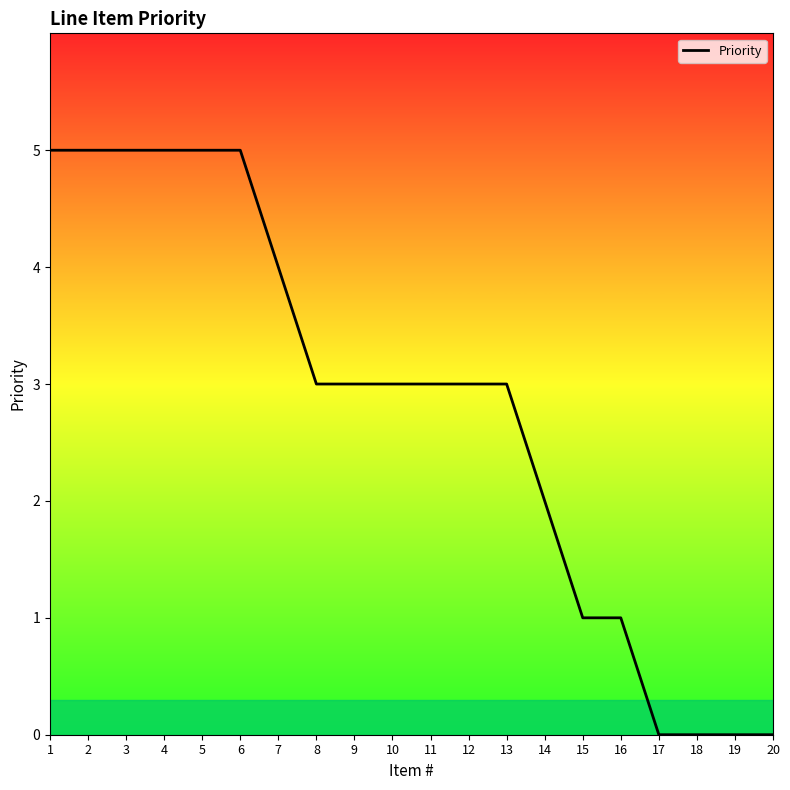

True or false: the data shows 1 at 16.

True